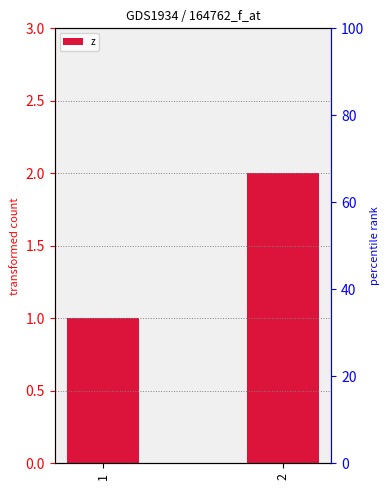

Rank the categories by value from lowest to highest.

1, 2